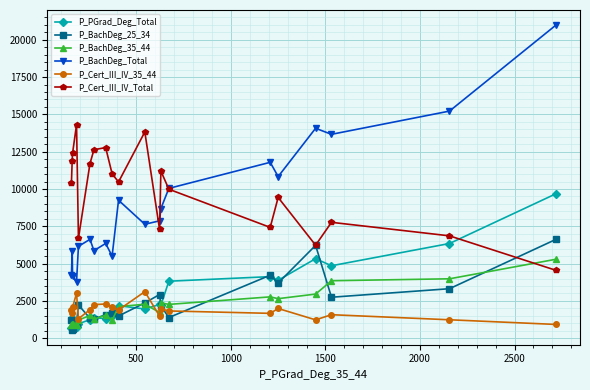

Which series has the largest total across all categories?

P_Cert_III_IV_Total